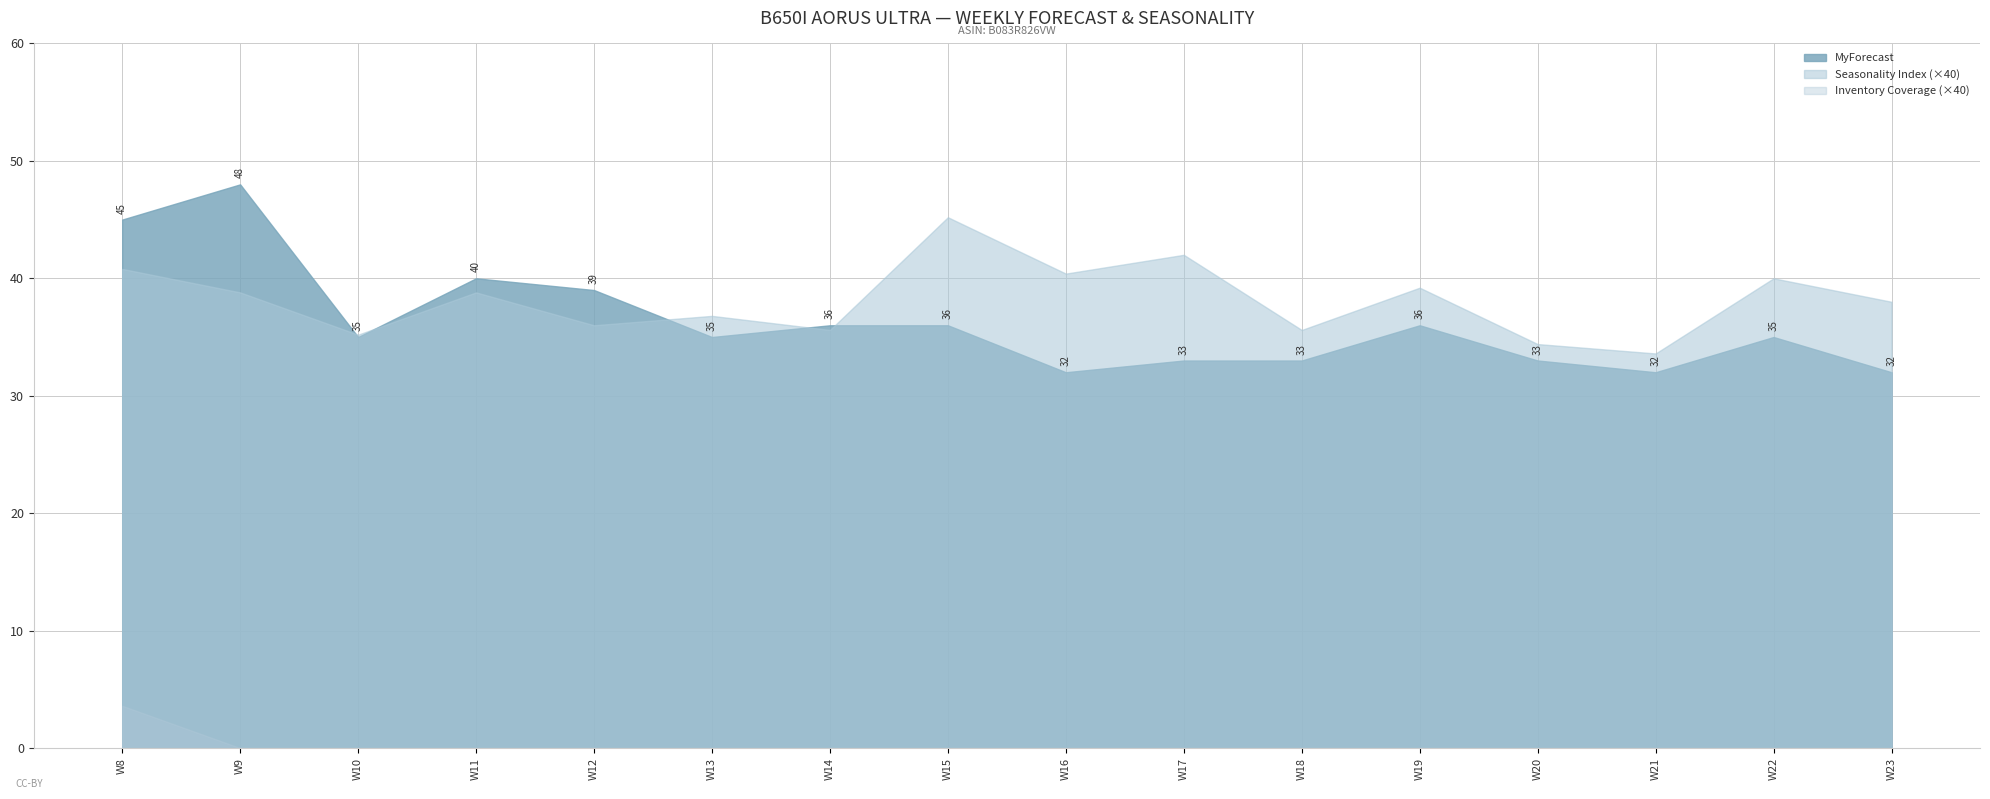

What is the value of the Seasonality Index point at the 9th from the left?

1.0